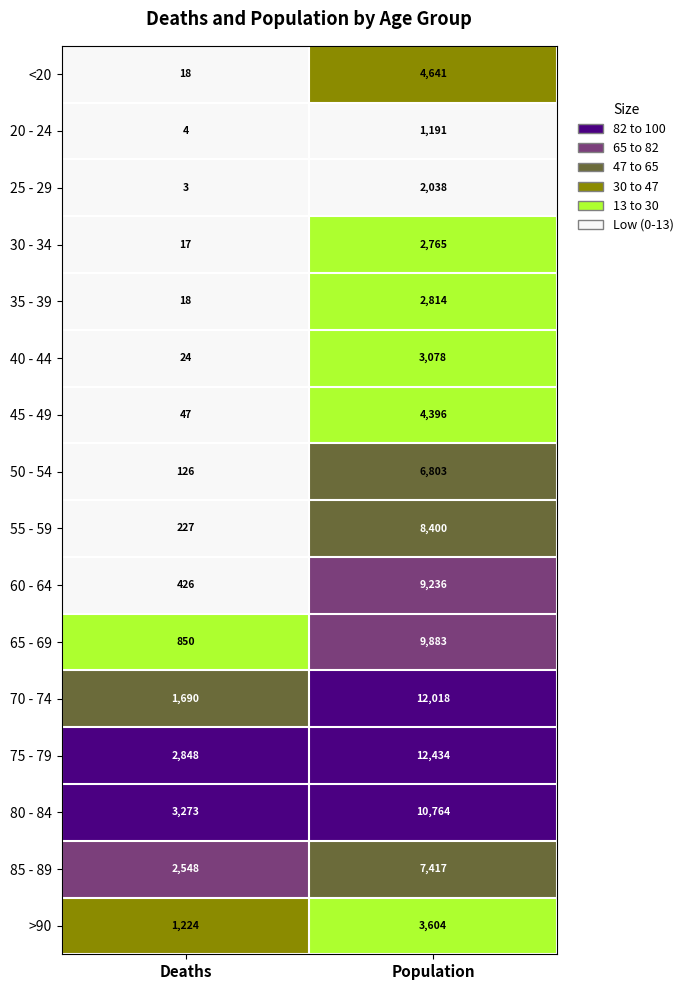

At which category is the sum across all series the highest?

Population